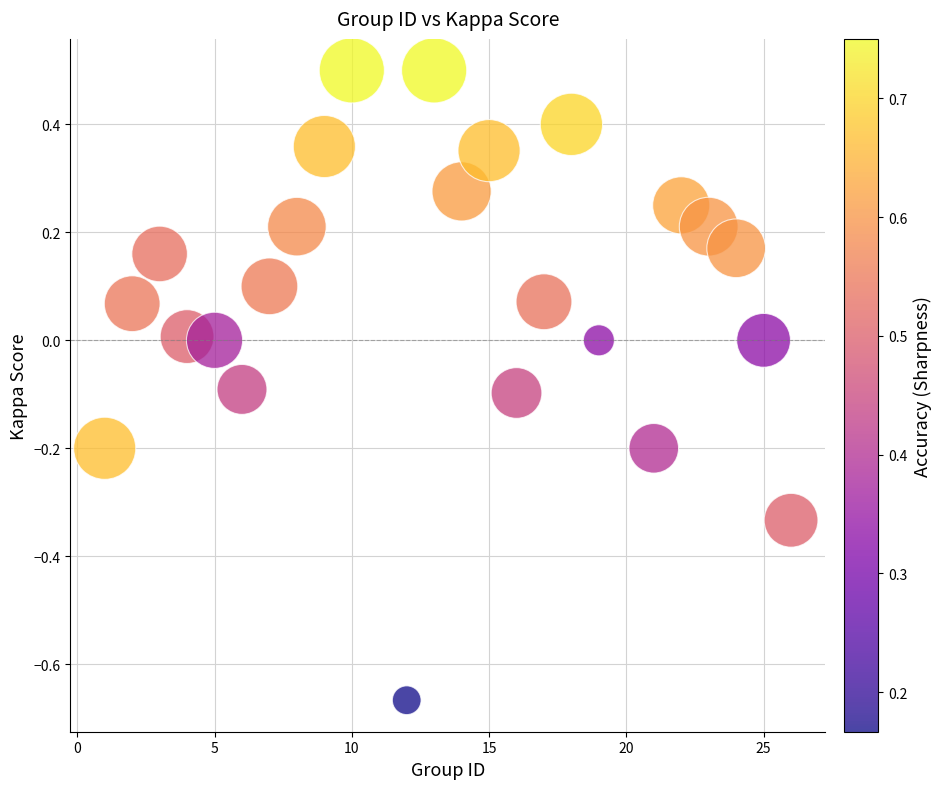

What is the range of X values (max minus min)?

25.0